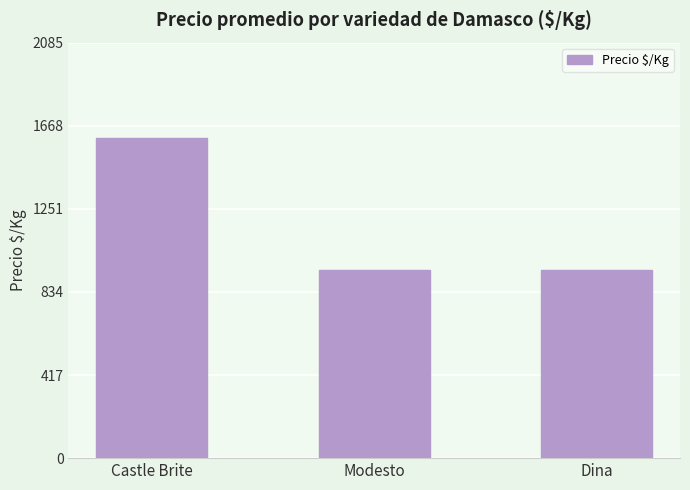

What is the difference between the maximum and minimum values?

662.3